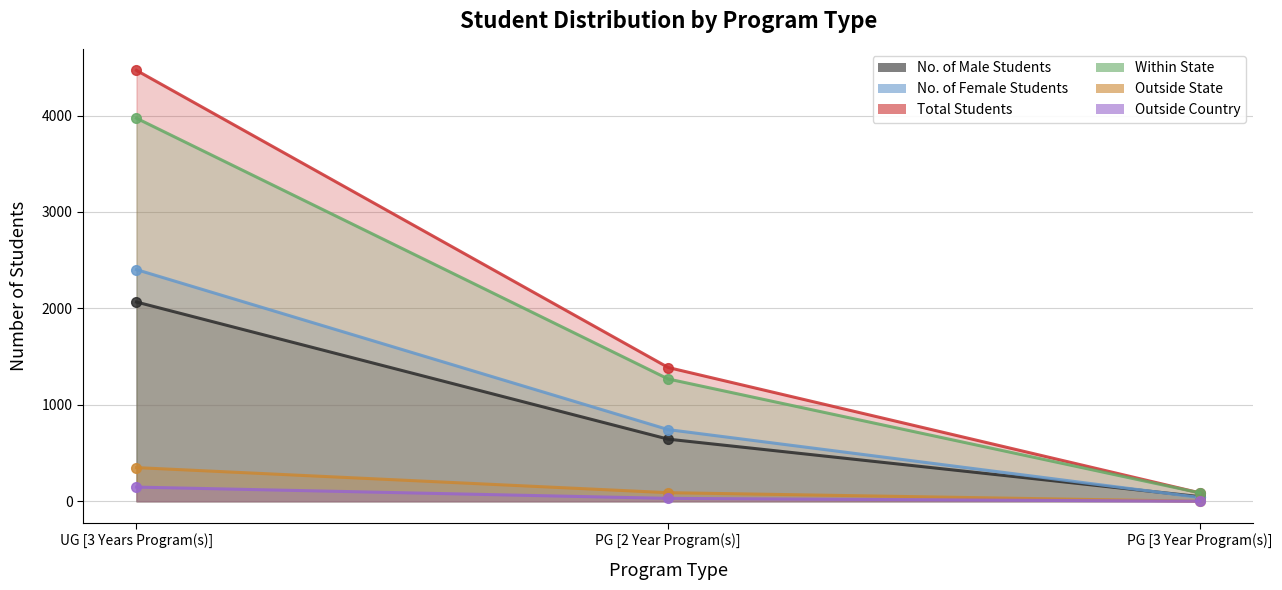

List the labels in order of No. of Male Students value, smallest first.

PG [3 Year Program(s)], PG [2 Year Program(s)], UG [3 Years Program(s)]